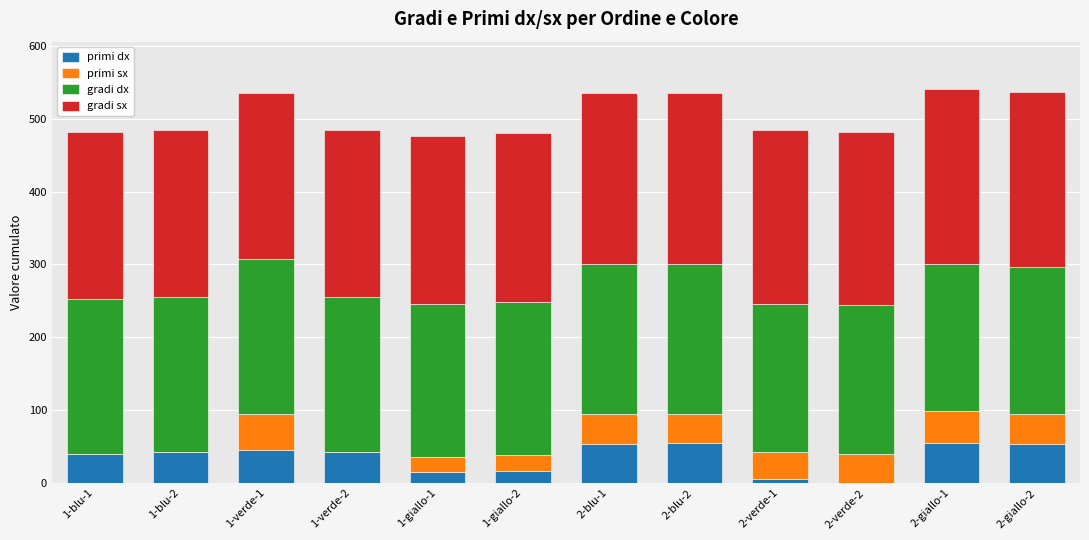

What is the sum of all primi dx values?

424